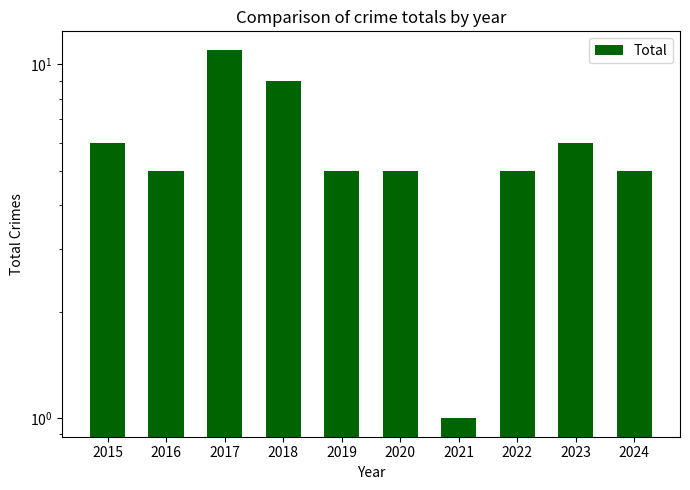

How many bars are there in total?

10